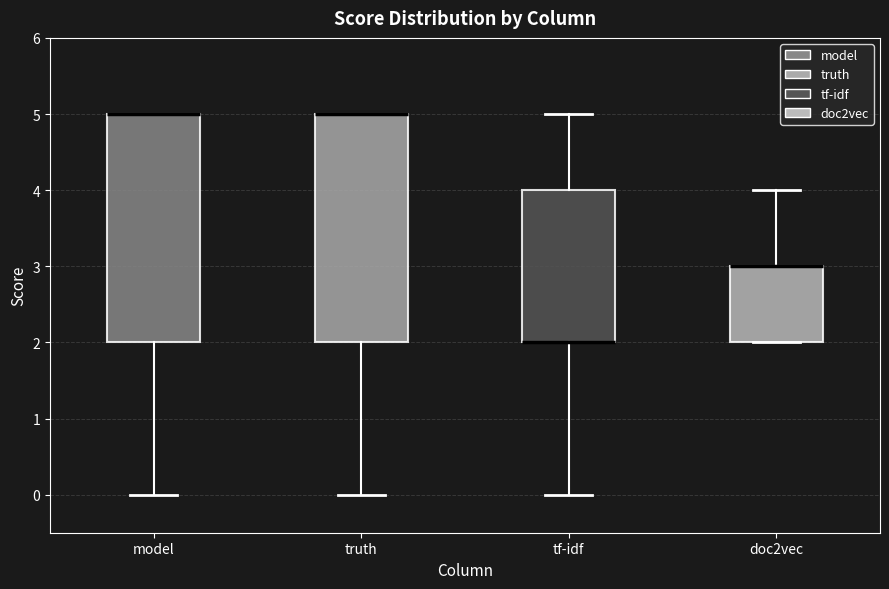

Where does the lower whisker of the box for truth end on the y-axis? The values are not printed on the chart, so give them approximately, as read against the axis.

0